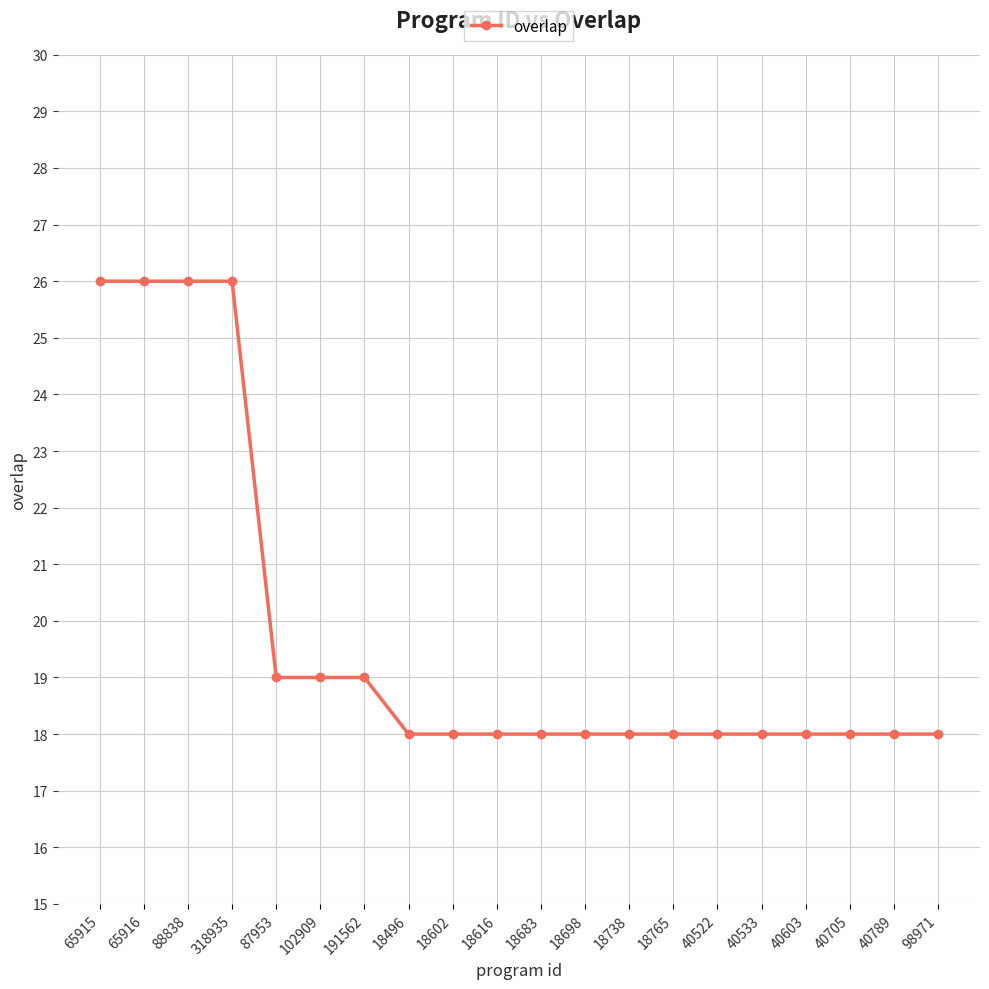

Reading right to left, what are all the values shown in this chart?

18	18	18	18	18	18	18	18	18	18	18	18	18	19	19	19	26	26	26	26